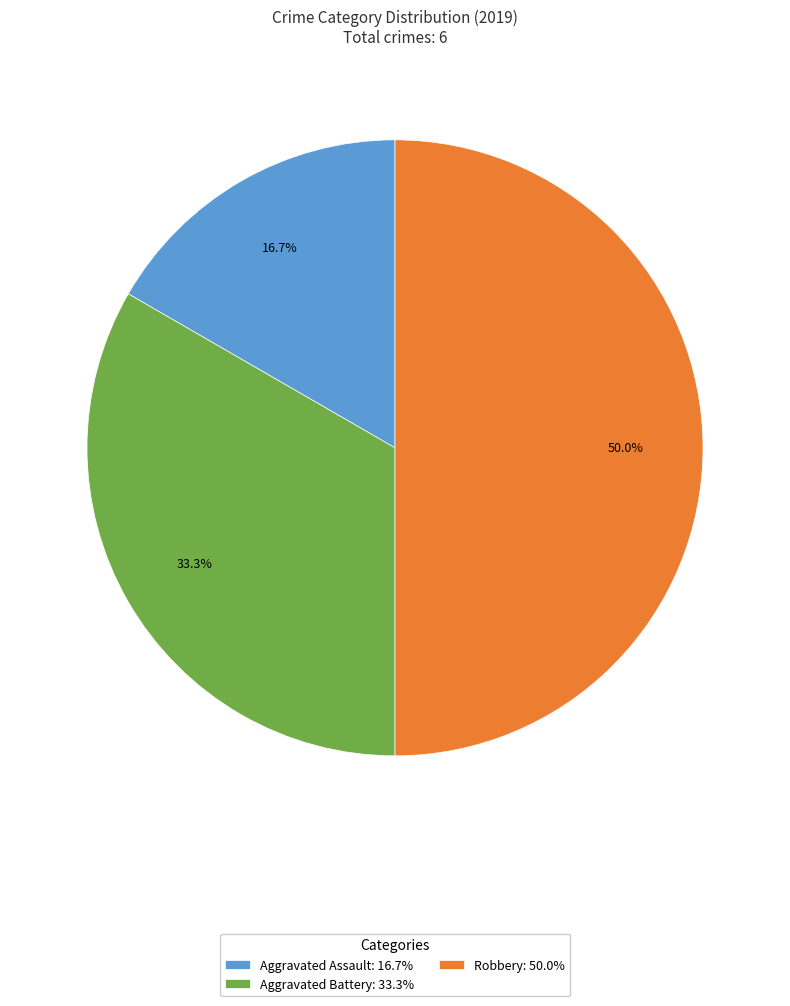

Does Aggravated Battery: 33.3% account for over 50% of the chart?

No